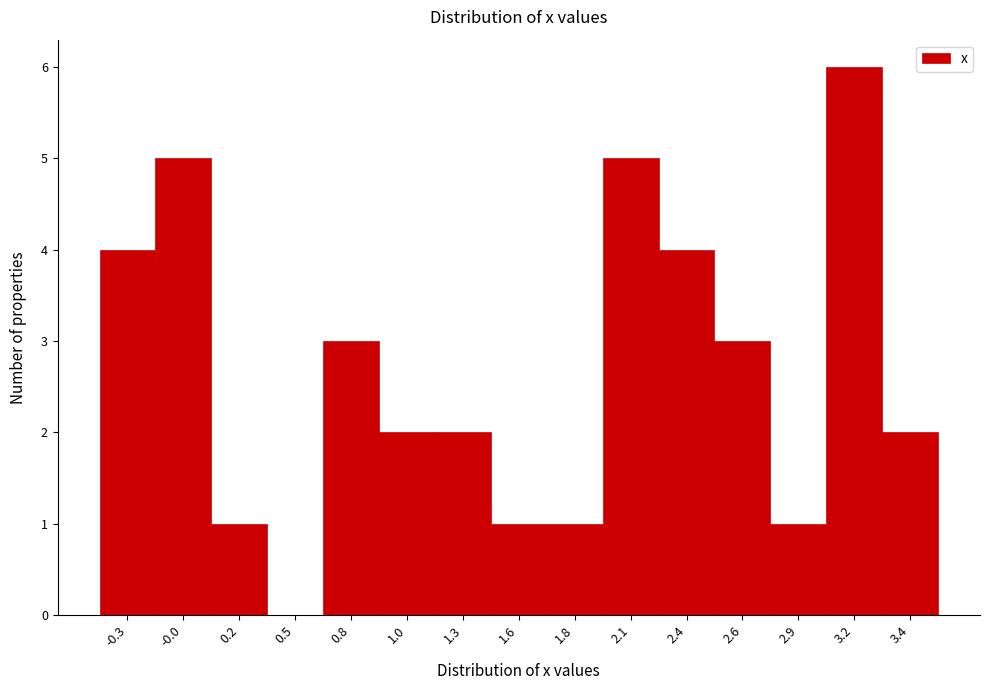

Reading left to right, extract all data points from this chart.

-0.3=4	-0.0=5	0.2=1	0.5=0	0.8=3	1.0=2	1.3=2	1.6=1	1.8=1	2.1=5	2.4=4	2.6=3	2.9=1	3.2=6	3.4=2